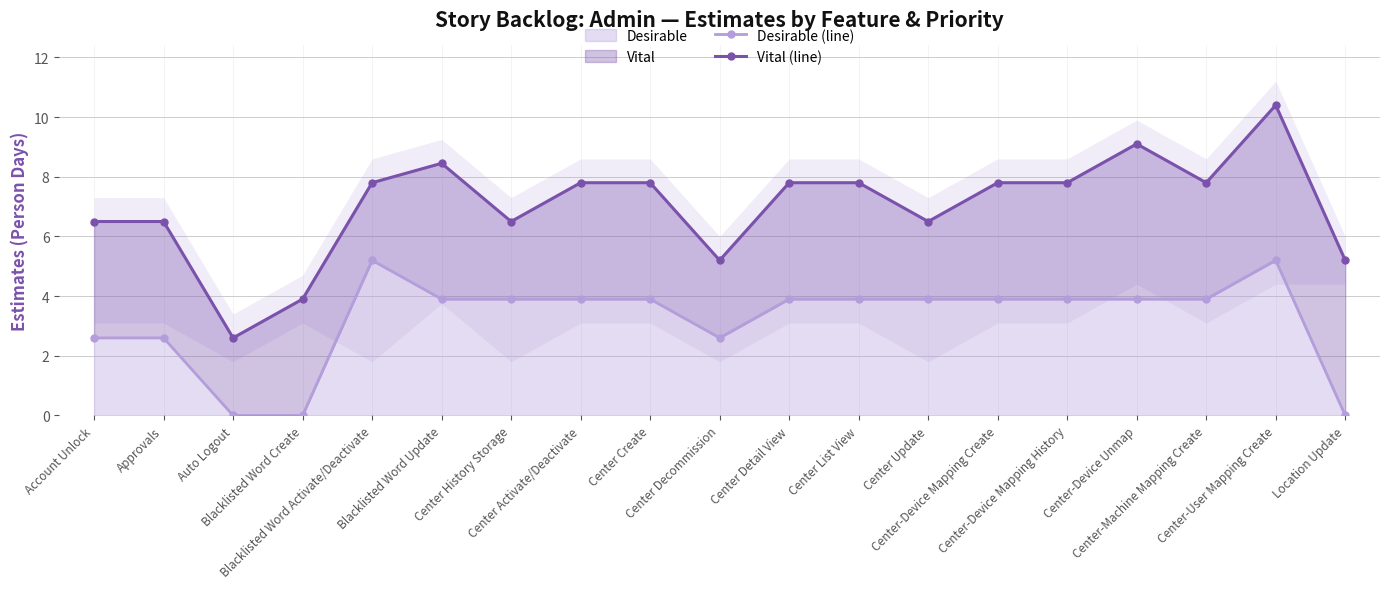

Which series has the widest spread of values?

Vital (line)